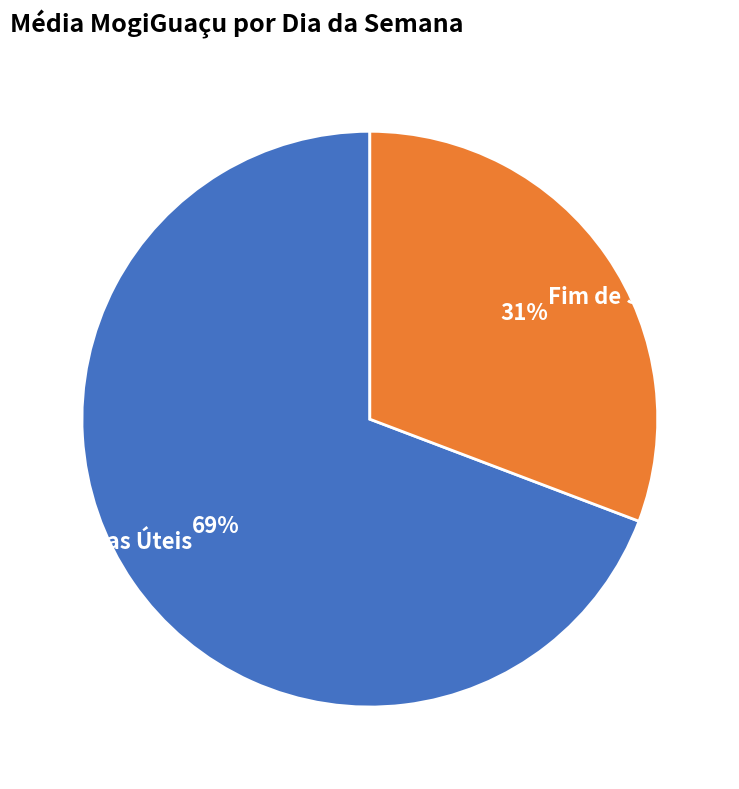

To the nearest percent, what percentage of the pie is Dias Úteis?

69%